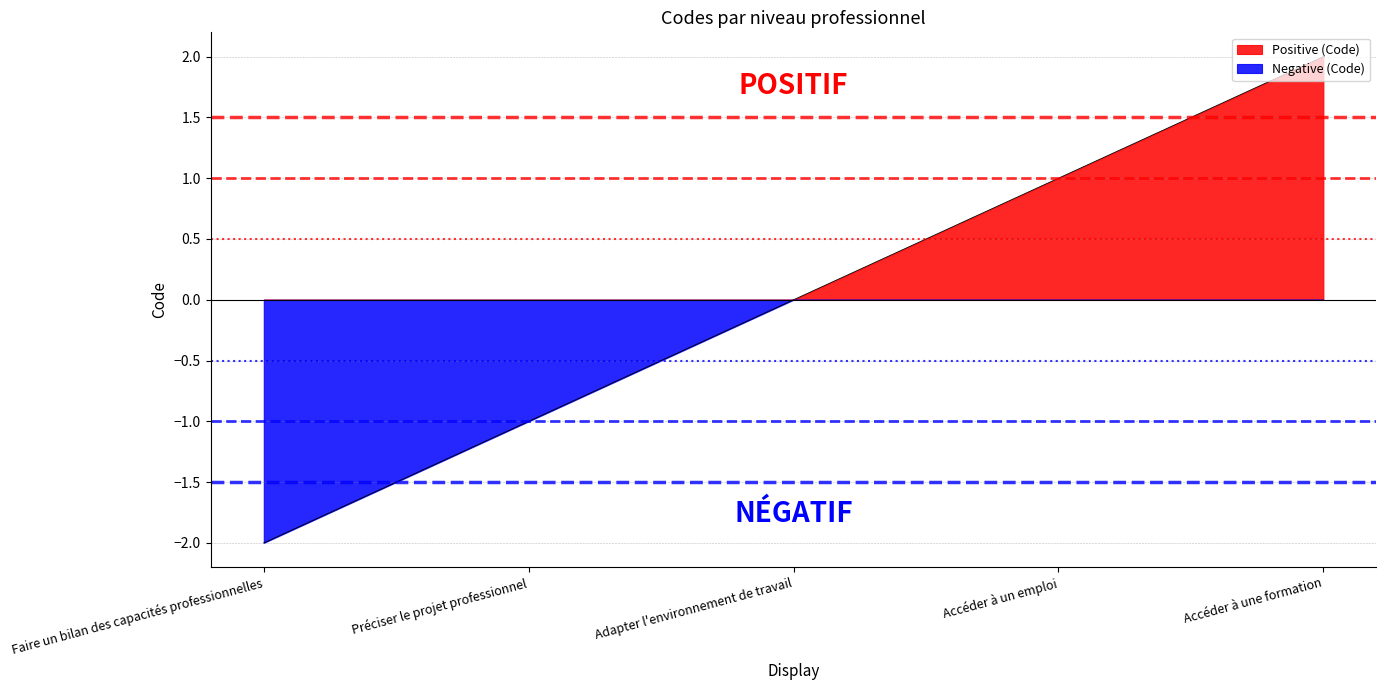

Reading left to right, extract all data points from this chart.

Faire un bilan des capacités professionnelles=-2	Préciser le projet professionnel=-1	Adapter l'environnement de travail=0	Accéder à un emploi=1	Accéder à une formation=2